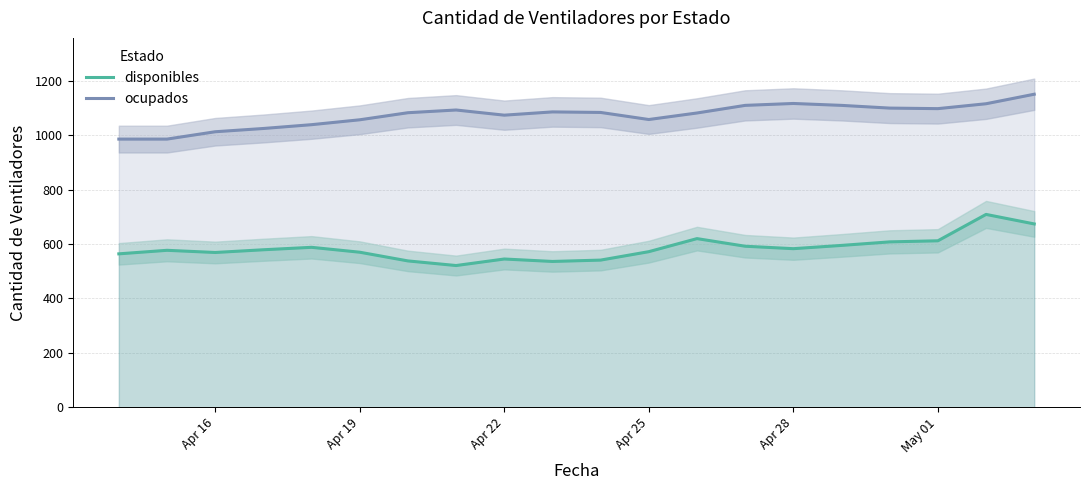

Reading left to right, transcribe all the data shown in this chart.

disponibles: 564	577	569	579	588	570	538	521	545	536	541	572	620	592	583	595	608	612	709	674
ocupados: 986	986	1013	1025	1039	1057	1083	1093	1074	1086	1084	1058	1082	1110	1117	1110	1100	1098	1116	1151